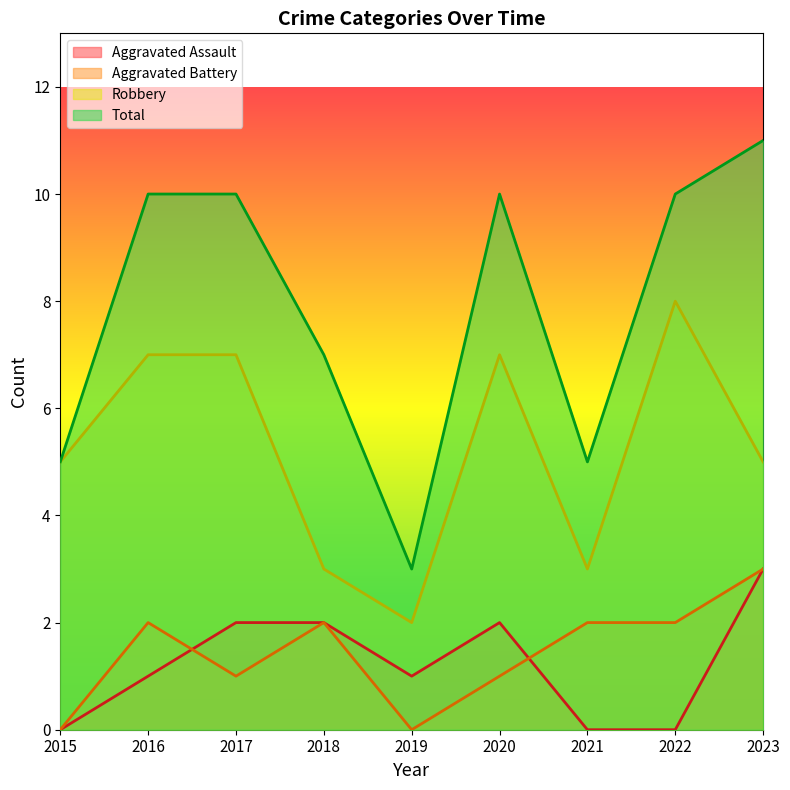

Does the chart display data point markers on the line(s)?

No